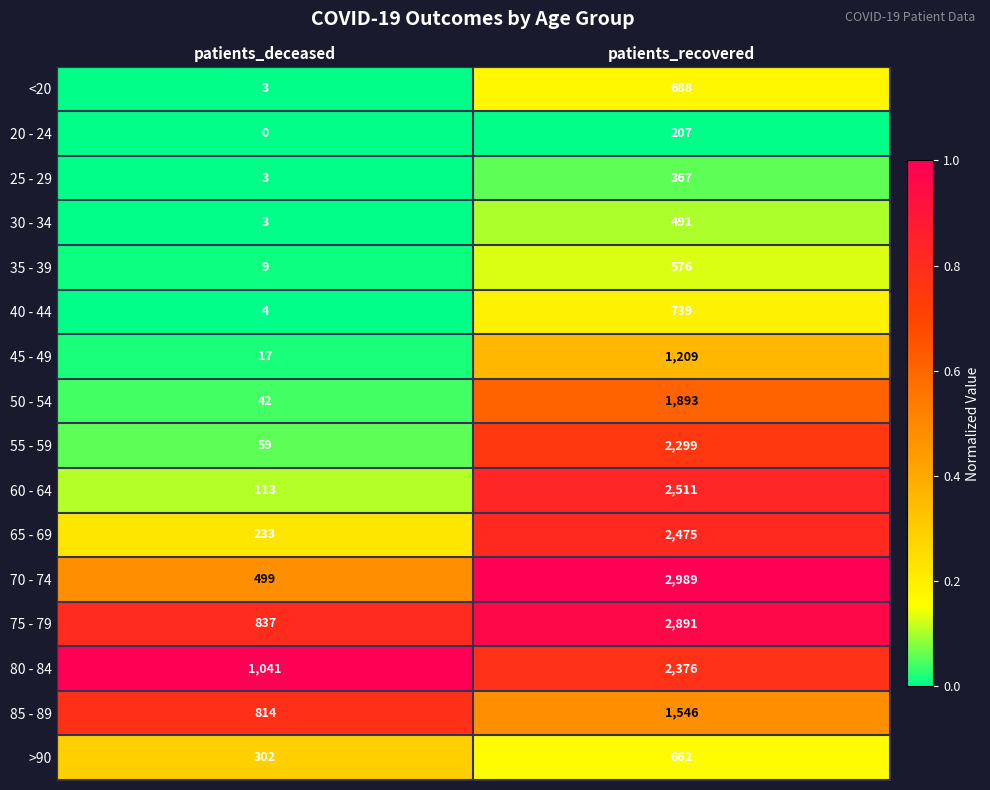

Which label corresponds to the largest value in the chart?

patients_recovered